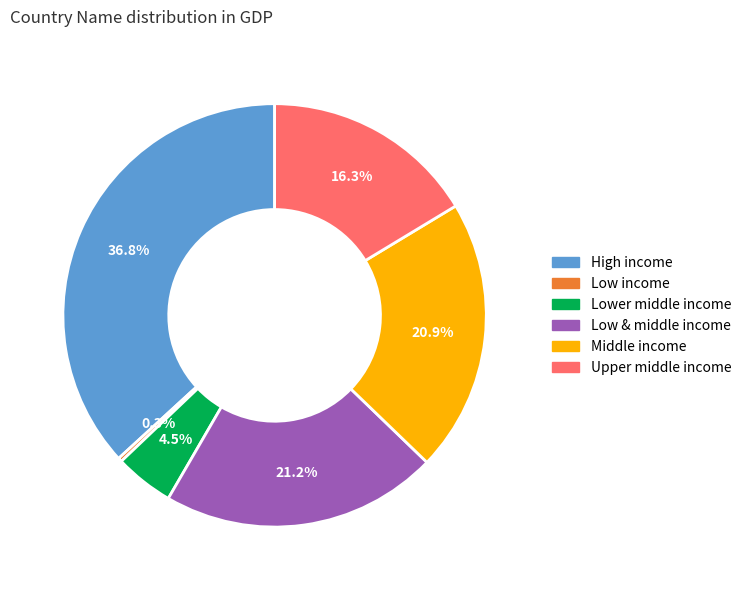

What is the ratio of the value at Middle income to the value at Upper middle income?

1.3